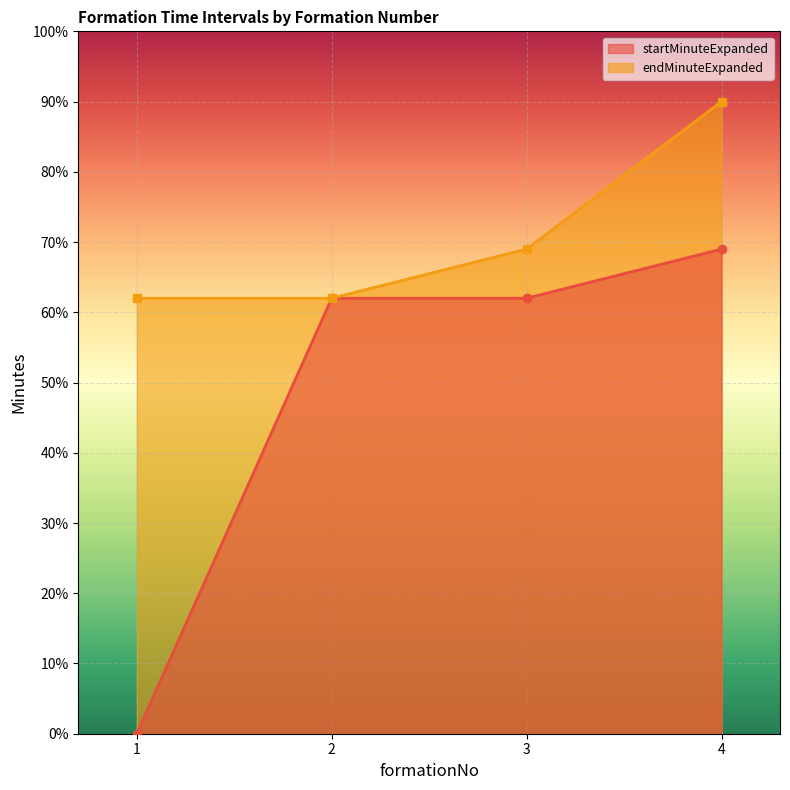

True or false: startMinuteExpanded and endMinuteExpanded cross at least once.

False